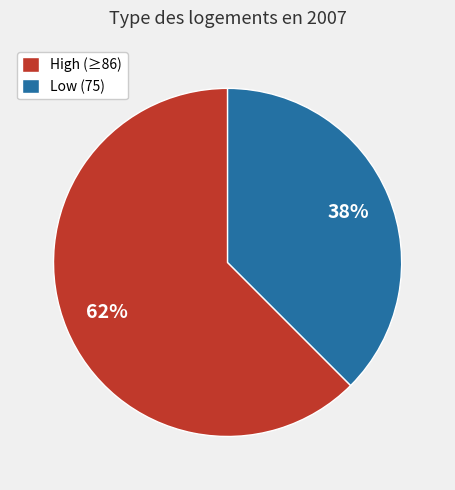

Do Low (75) and High (≥86) together represent more than half of the pie?

Yes